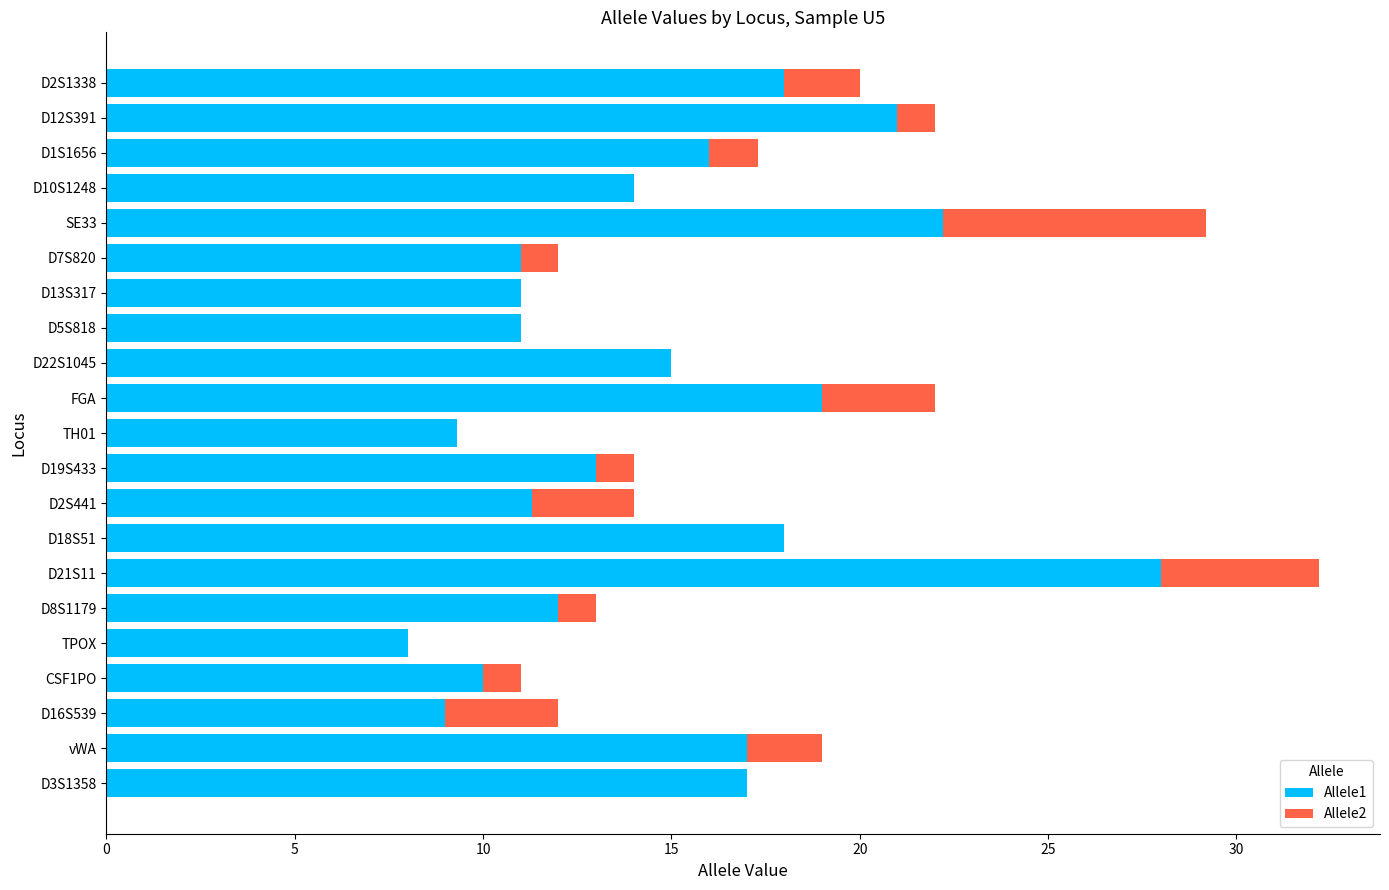

What is the sum of all Allele1 values?

310.8